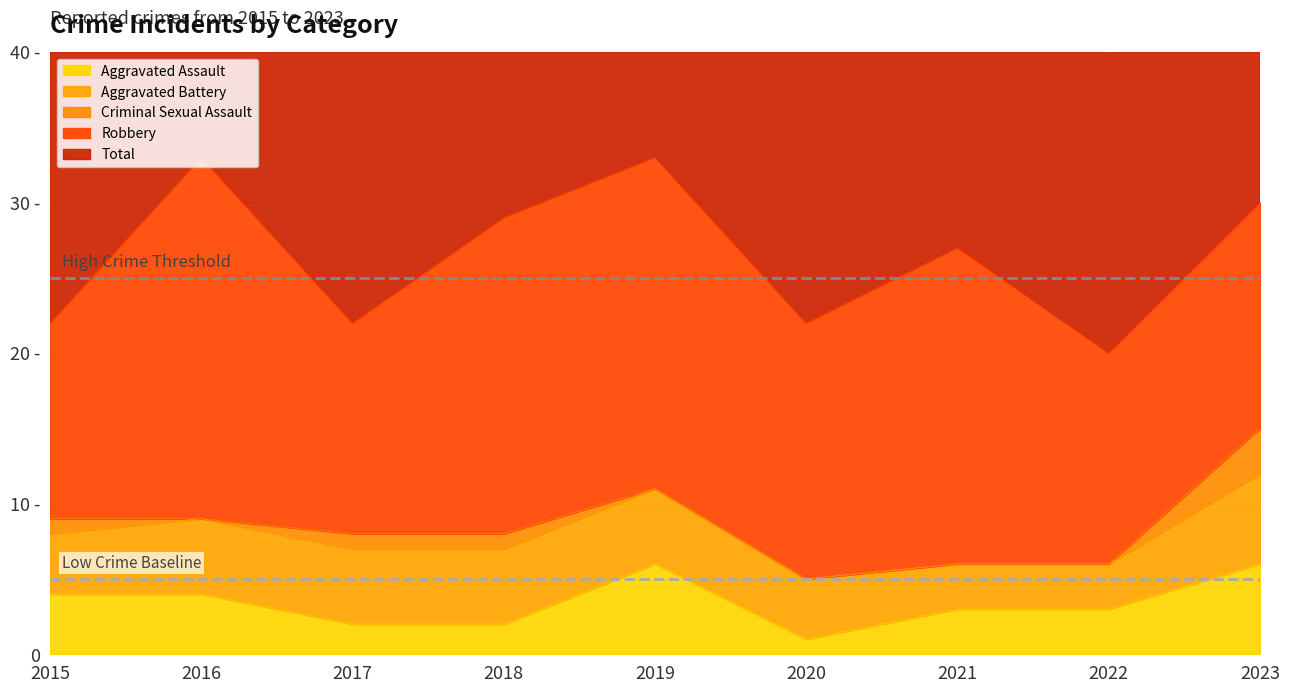

At which category is the sum across all series the highest?

2016